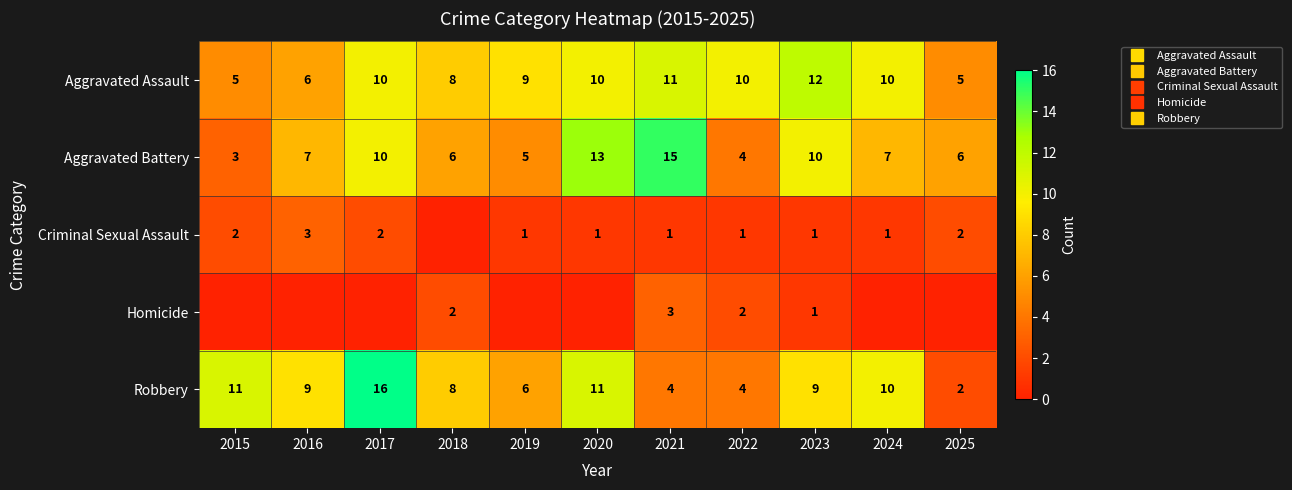

At which label is Robbery closest to 9?

2016